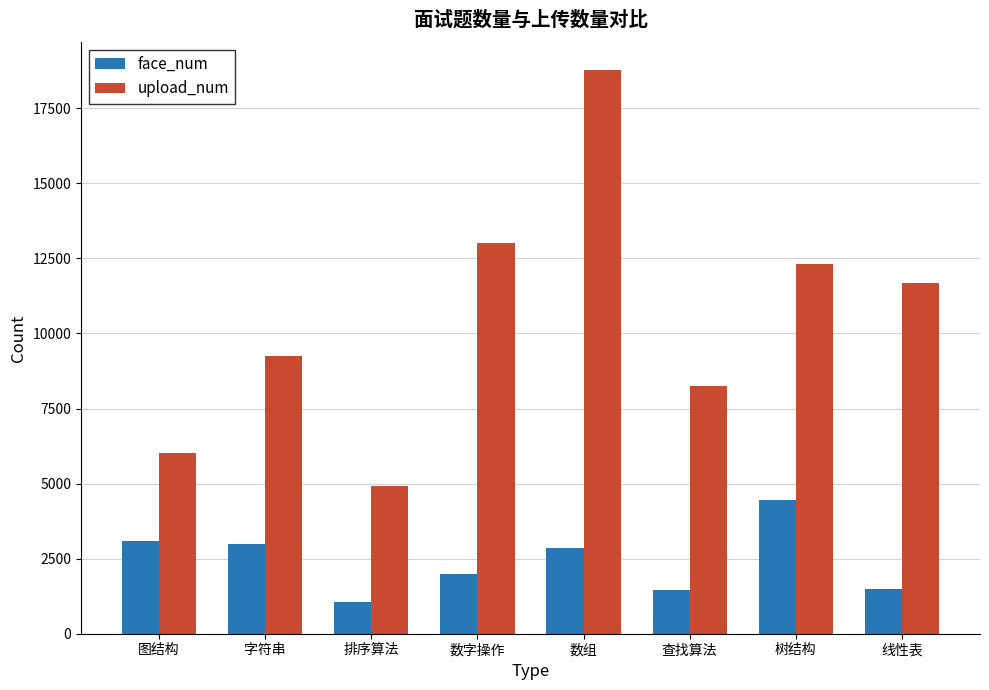

What is the value of the upload_num bar at the 1st from the left?

6022